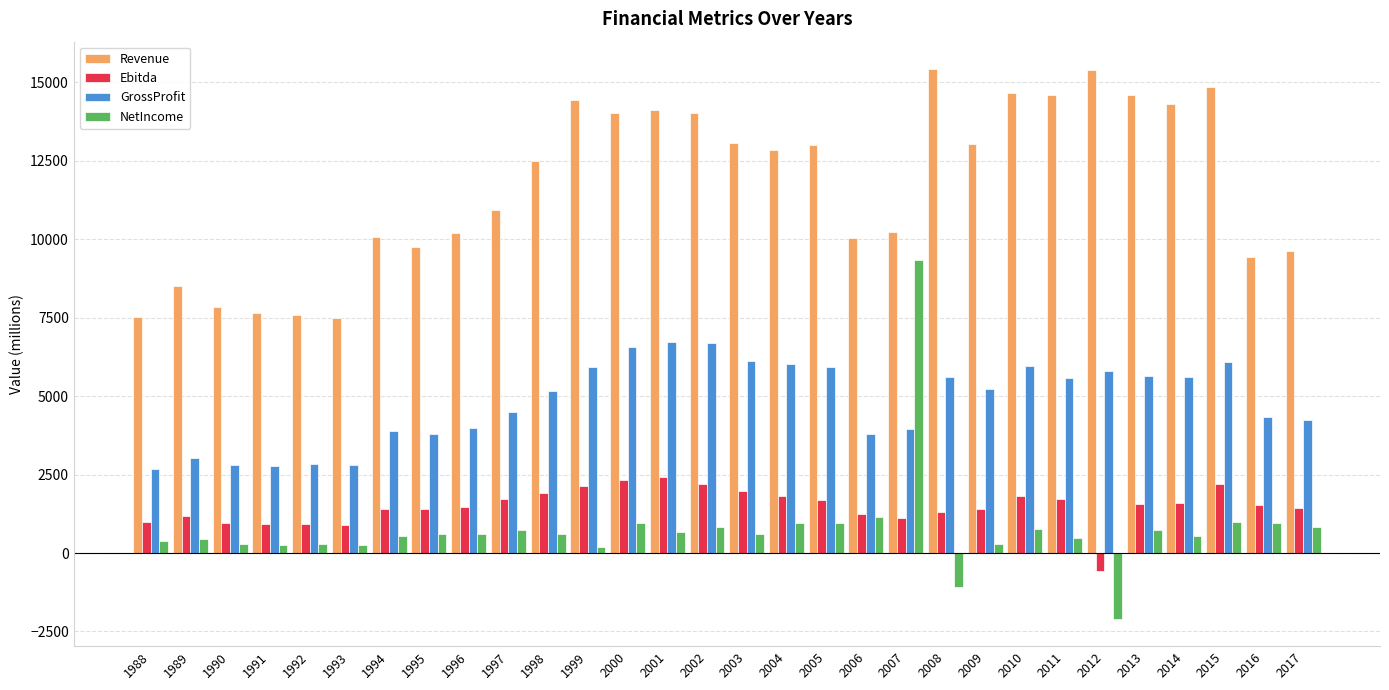

How many bars are there in total?

120